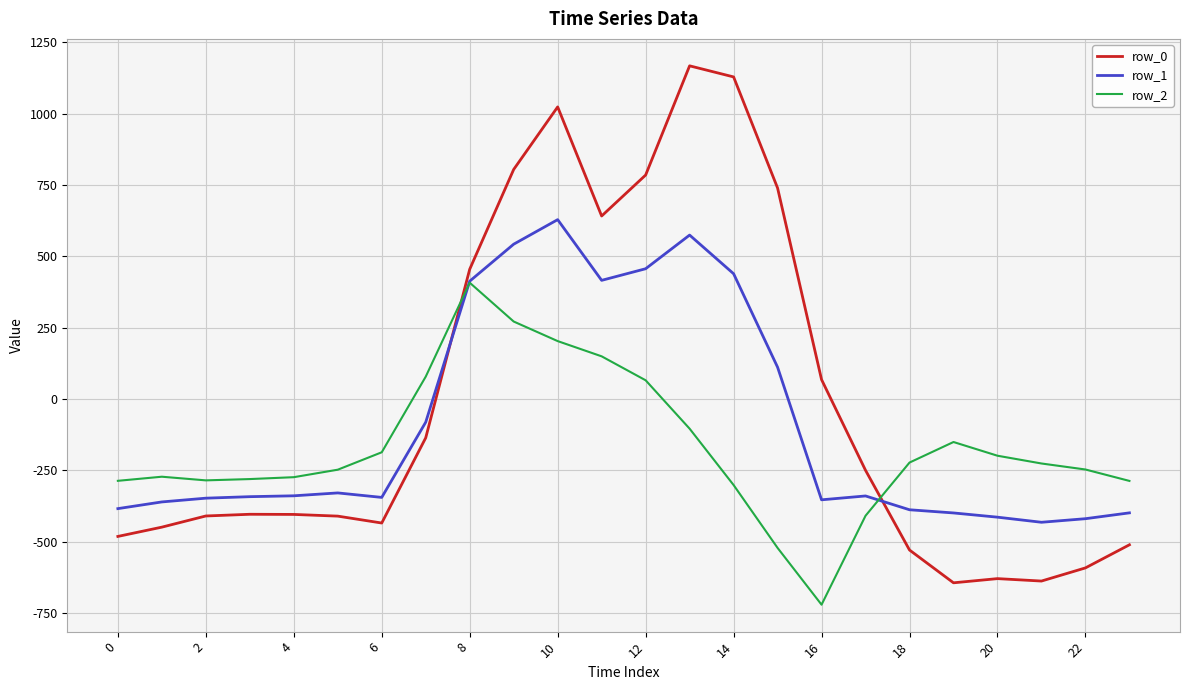

Which series has the widest spread of values?

row_0